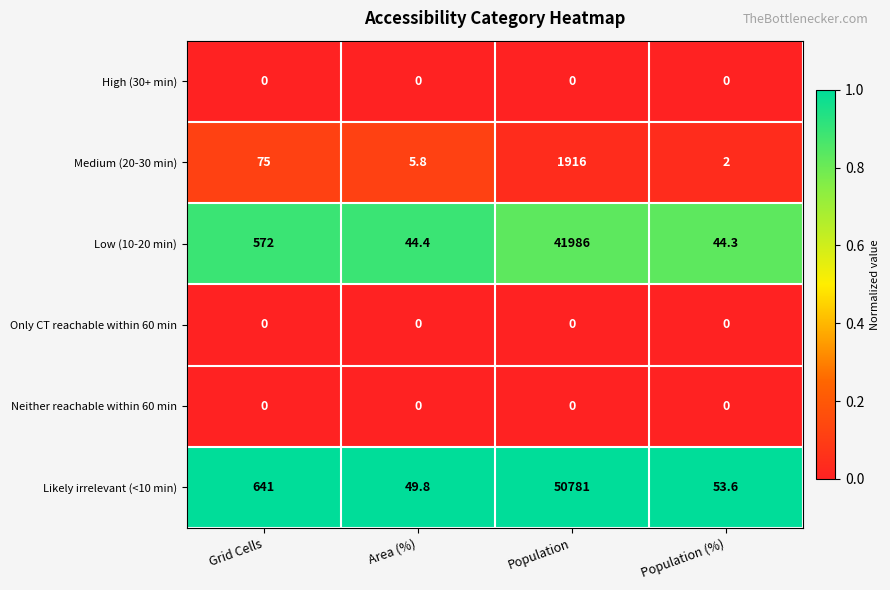

Which series has the widest spread of values?

Likely irrelevant (<10 min)